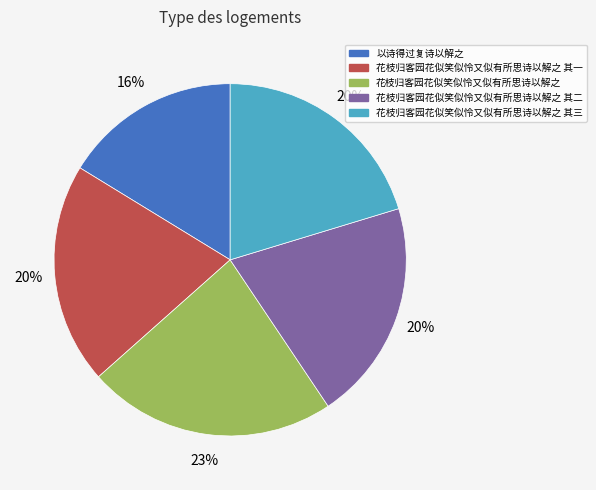

Which category has the biggest portion of the pie?

花枝归客园花似笑似怜又似有所思诗以解之